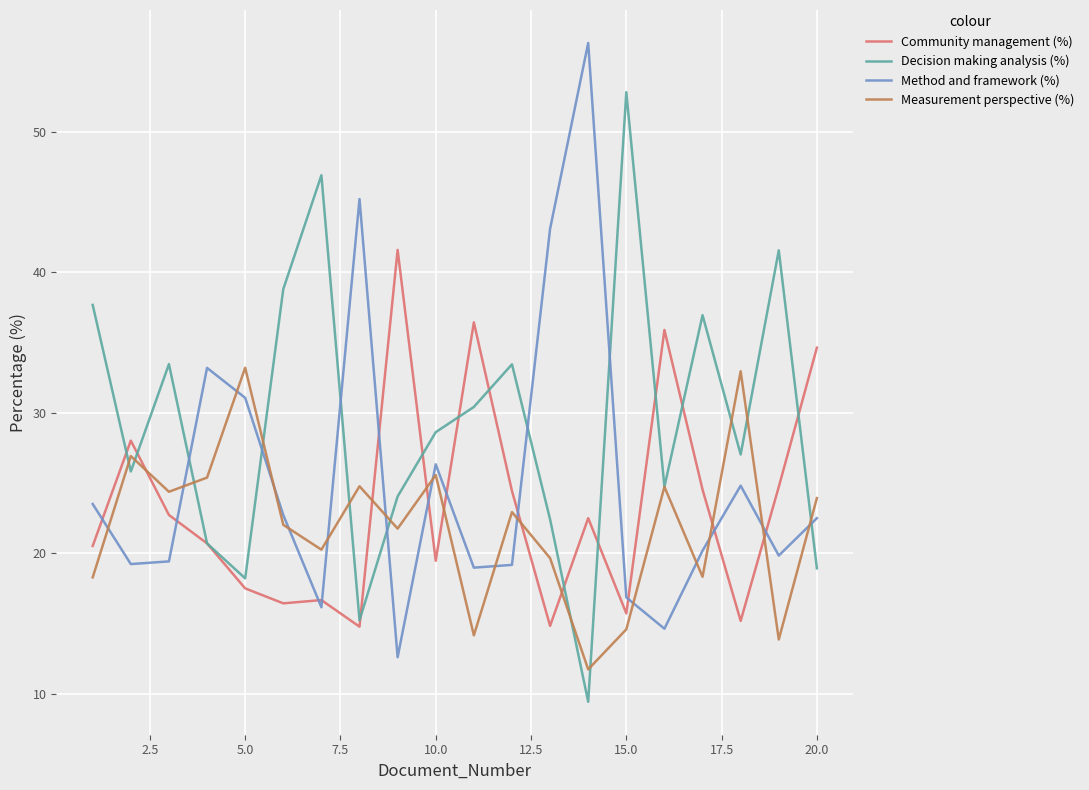

List the series in order of their overall mean, highest first.

Decision making analysis (%), Method and framework (%), Community management (%), Measurement perspective (%)